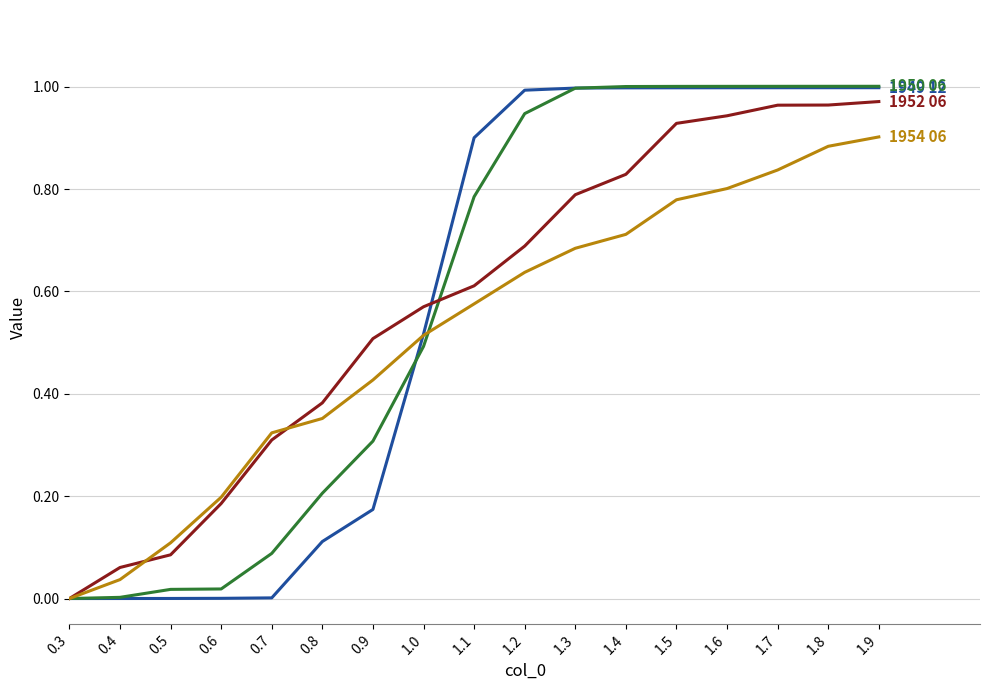

What position from the left is 1.6?

14